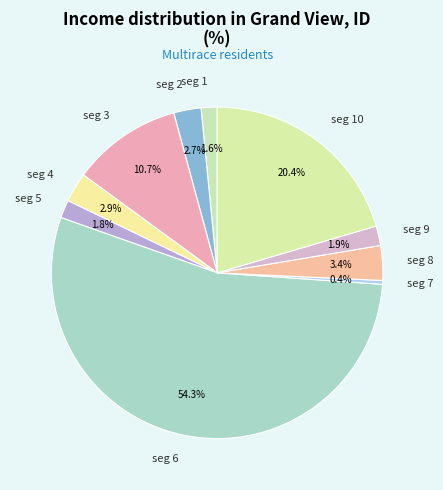

How many slices are in this pie chart?

10